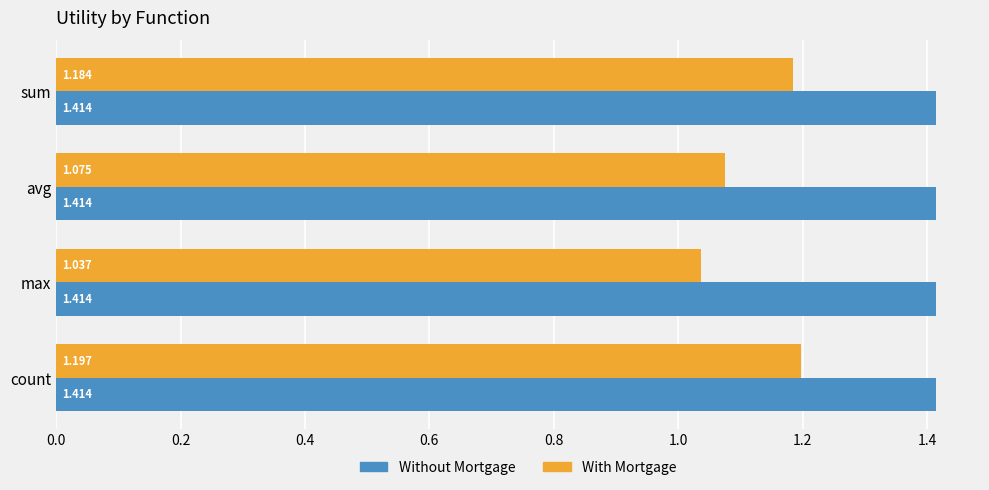

Between sum and avg, which series saw the biggest shift?

With Mortgage